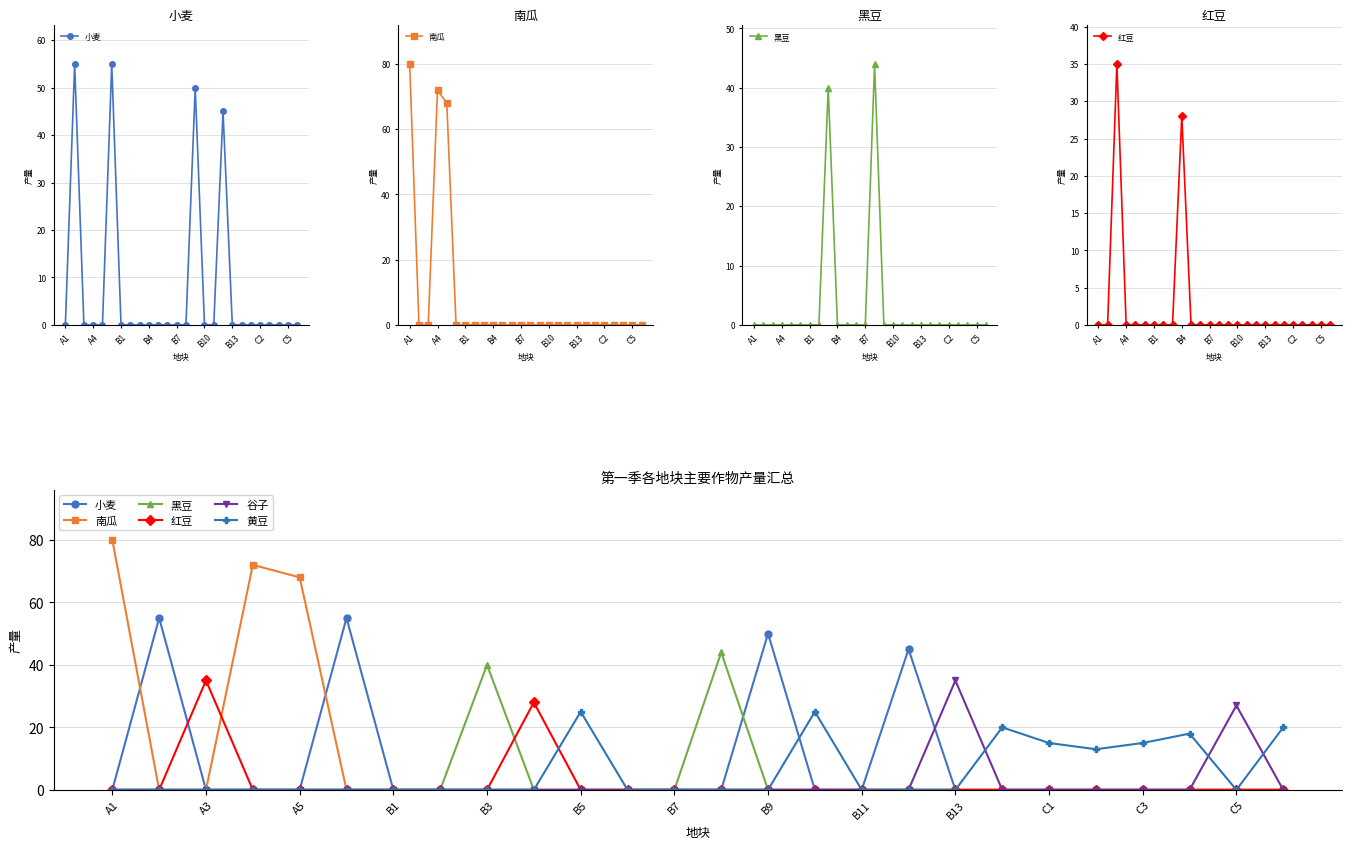

Which category has the lowest value in the 红豆 series?

A1